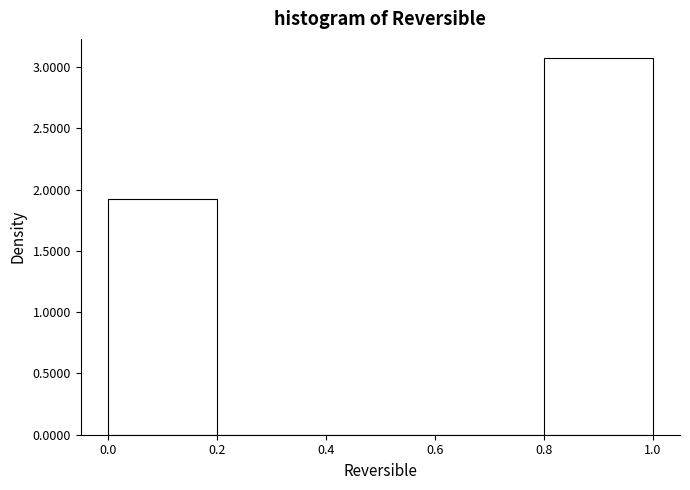

Over which range of the x-axis is the bar tallest?

0.8 to 1.0